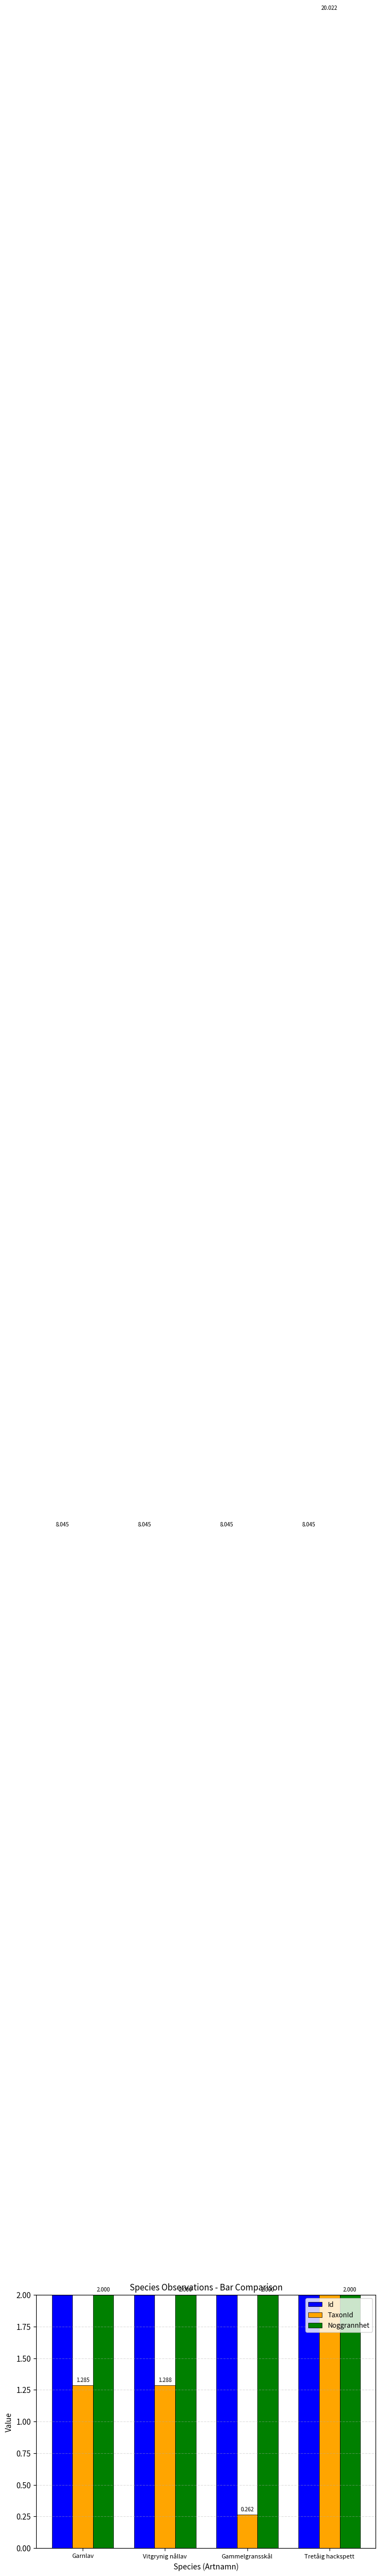

At Garnlav, list the series in order from largest to smallest.

Id, Noggrannhet, TaxonId